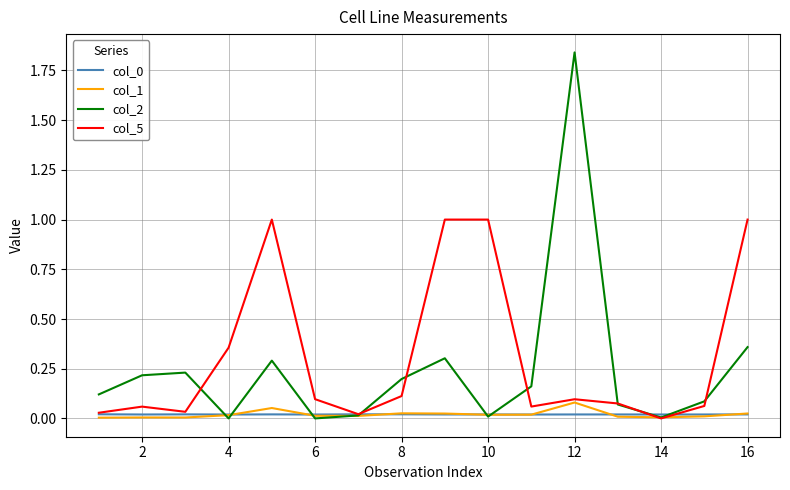

Which series has the widest spread of values?

col_2